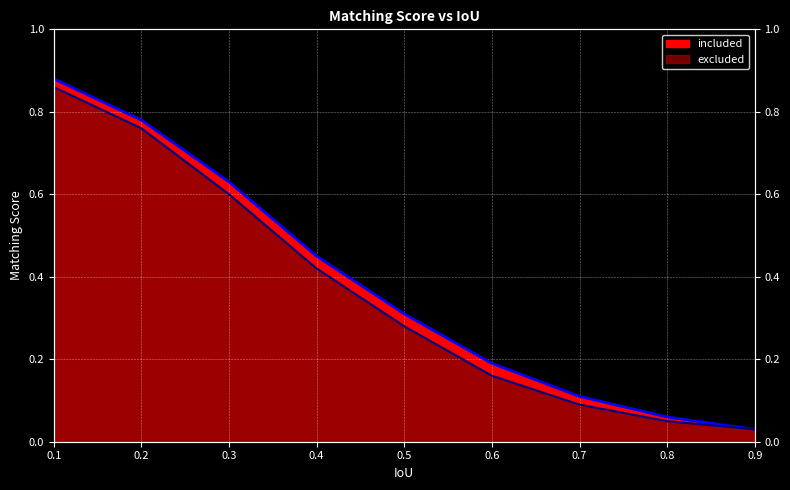

What is the difference between the second highest and second lowest values in the included series?

0.7